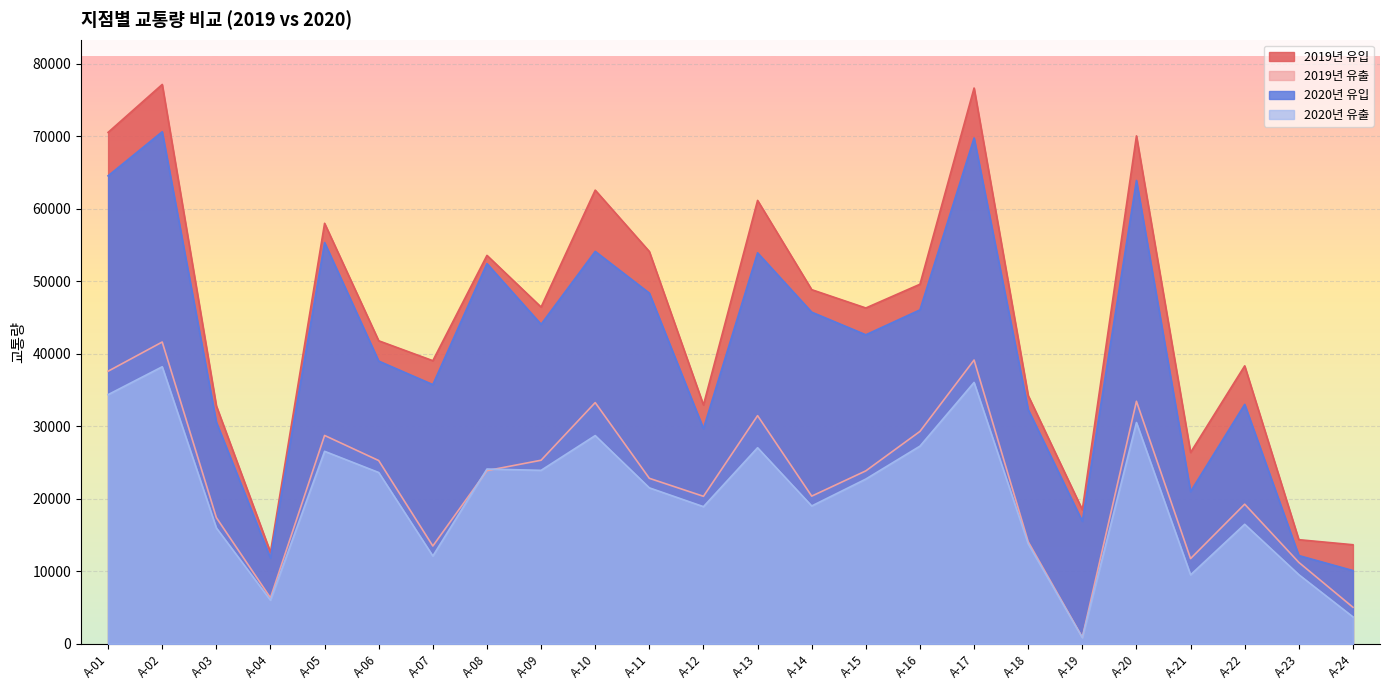

At which category does 2020년 유입 reach its first local peak?

A-02